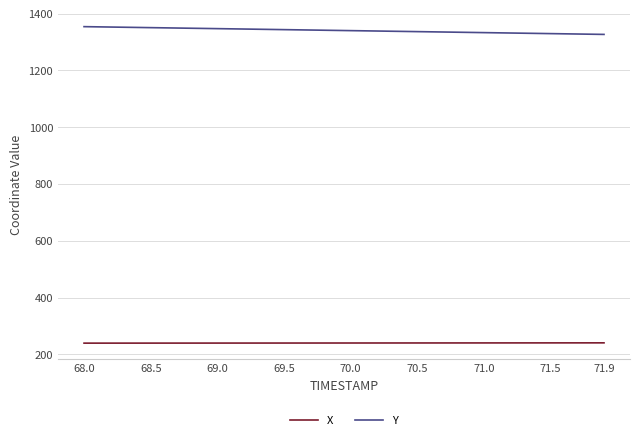

True or false: Y and X intersect in this chart.

False